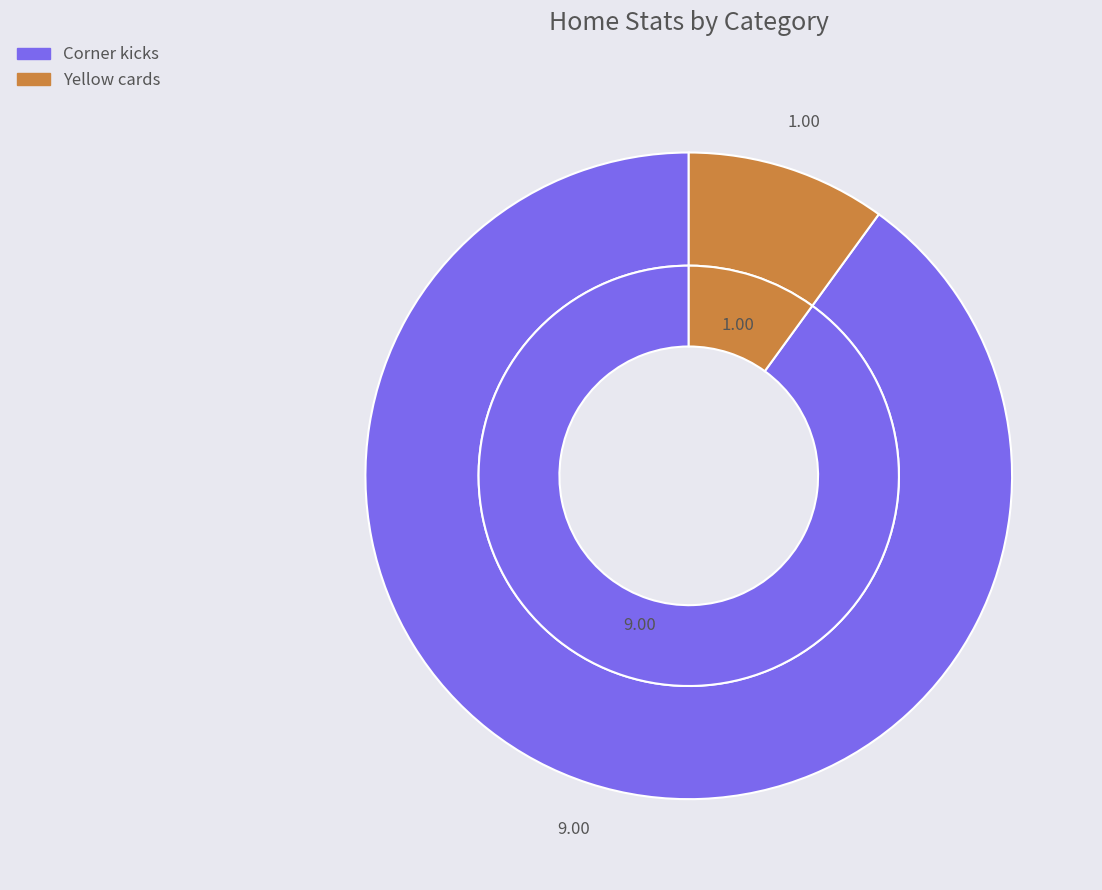

What is the smallest slice in the pie chart?

Yellow cards